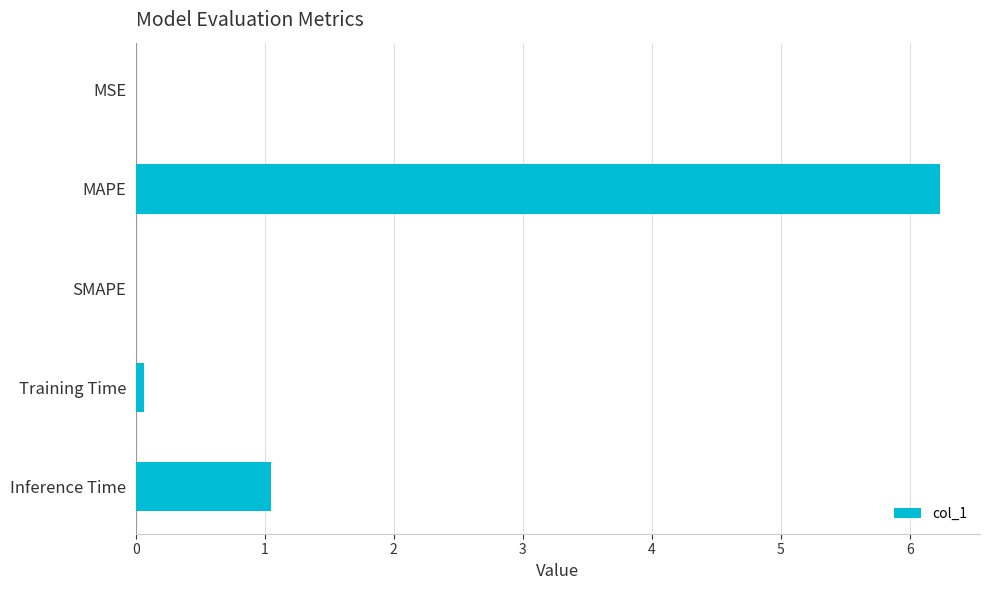

True or false: the data shows 0.0 at SMAPE.

True